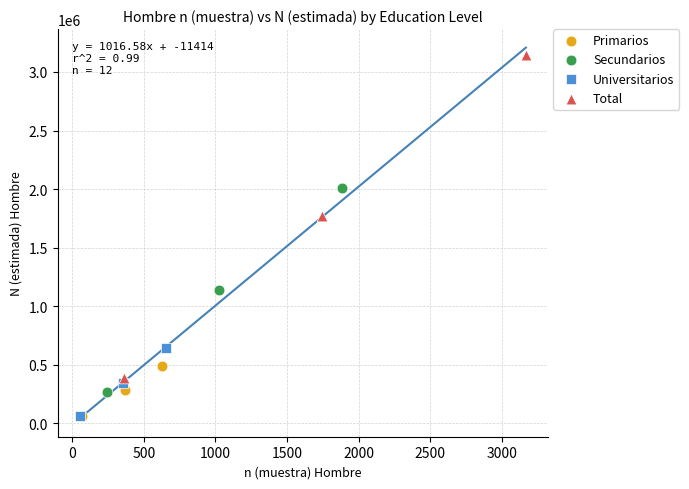

Which series reaches the maximum Y coordinate?

Total